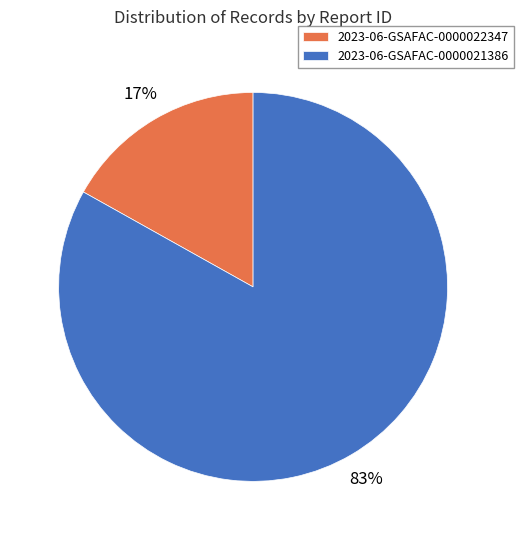

Rank the categories by value from lowest to highest.

2023-06-GSAFAC-0000022347, 2023-06-GSAFAC-0000021386